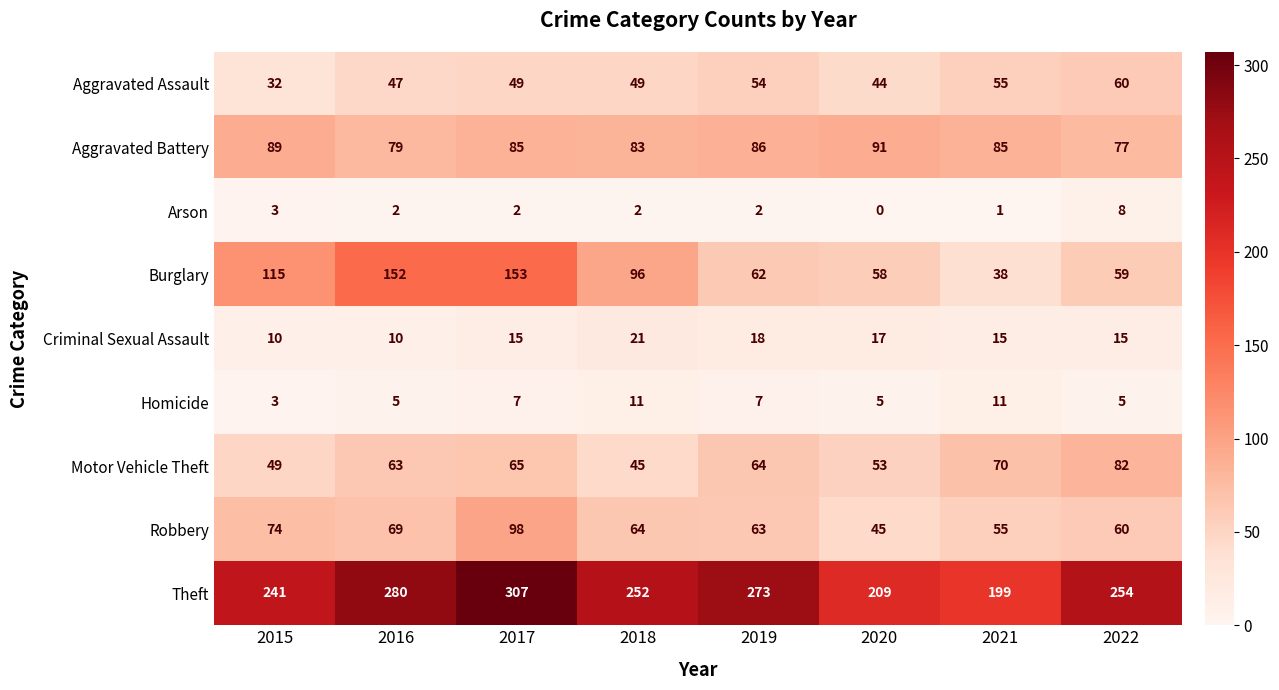

Which series has the largest range (max minus min)?

Burglary